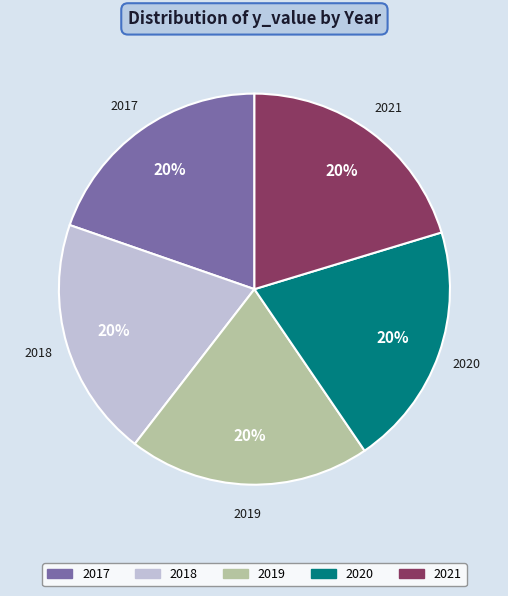

Is there a majority slice in this chart?

No